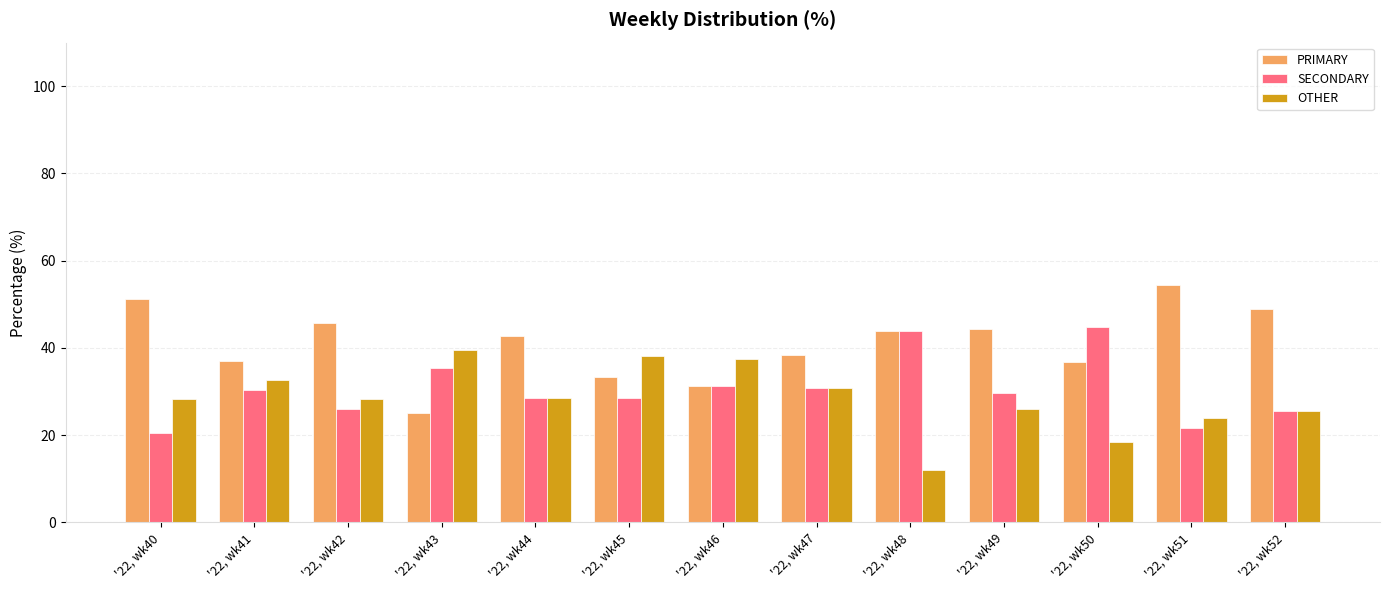

Which category has the lowest value in the OTHER series?

'22, wk48